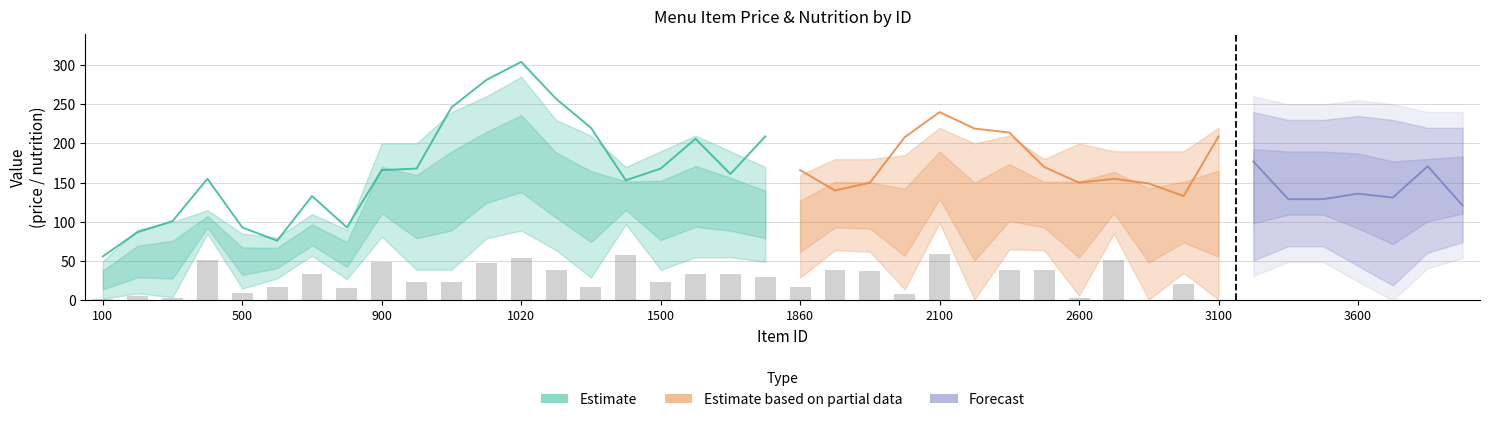

What is the smallest value displayed?

1